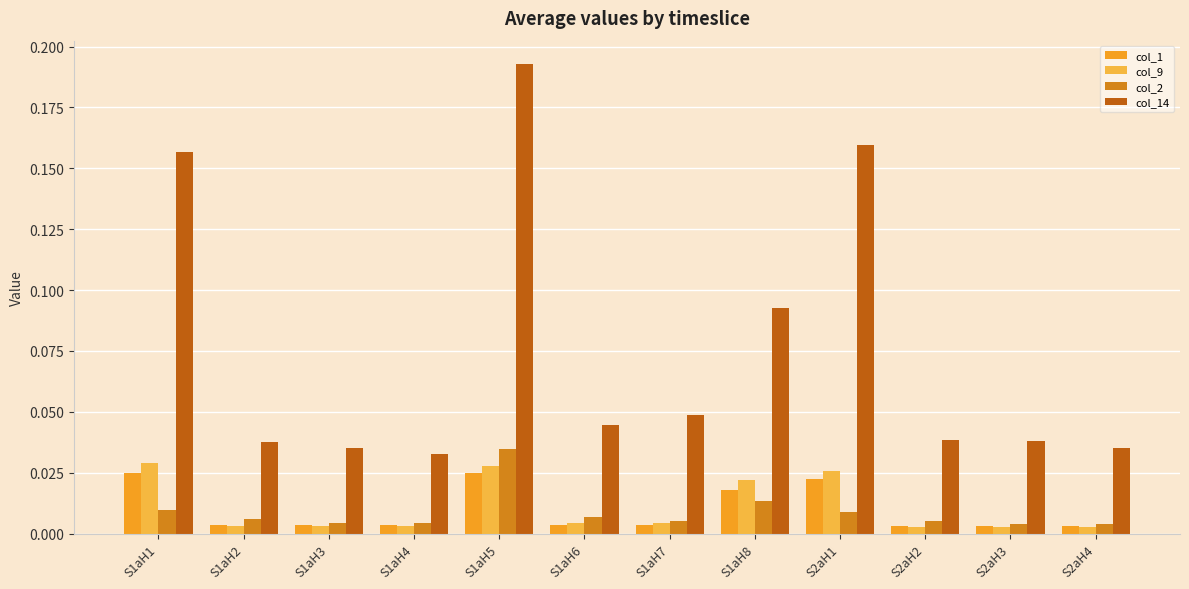

How many bars are there in total?

48